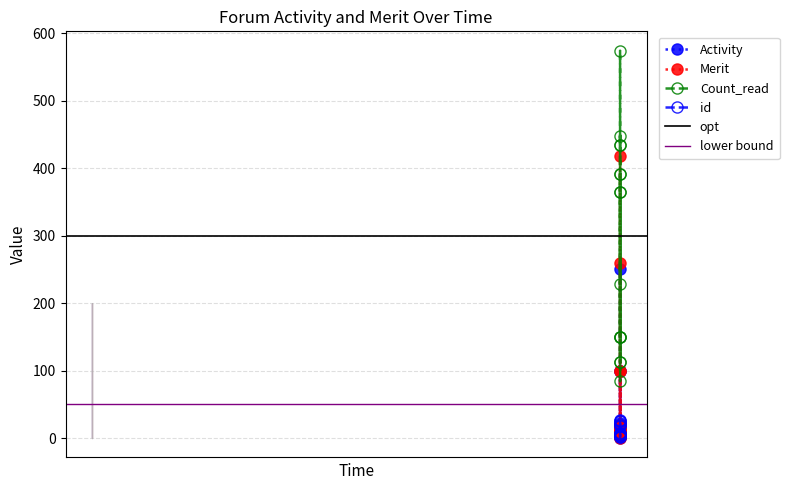

True or false: Merit and Count_read cross at least once.

False